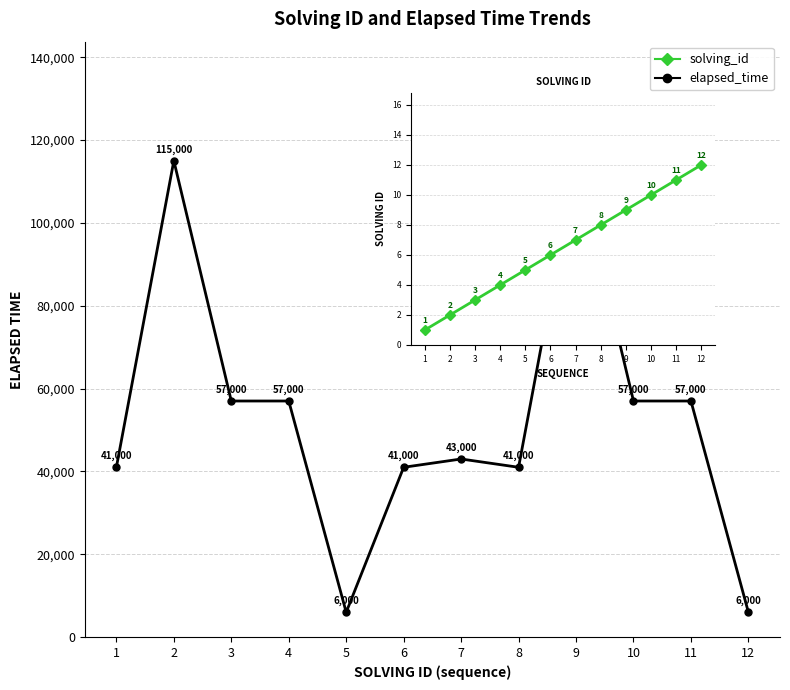

True or false: solving_id and elapsed_time cross at least once.

False